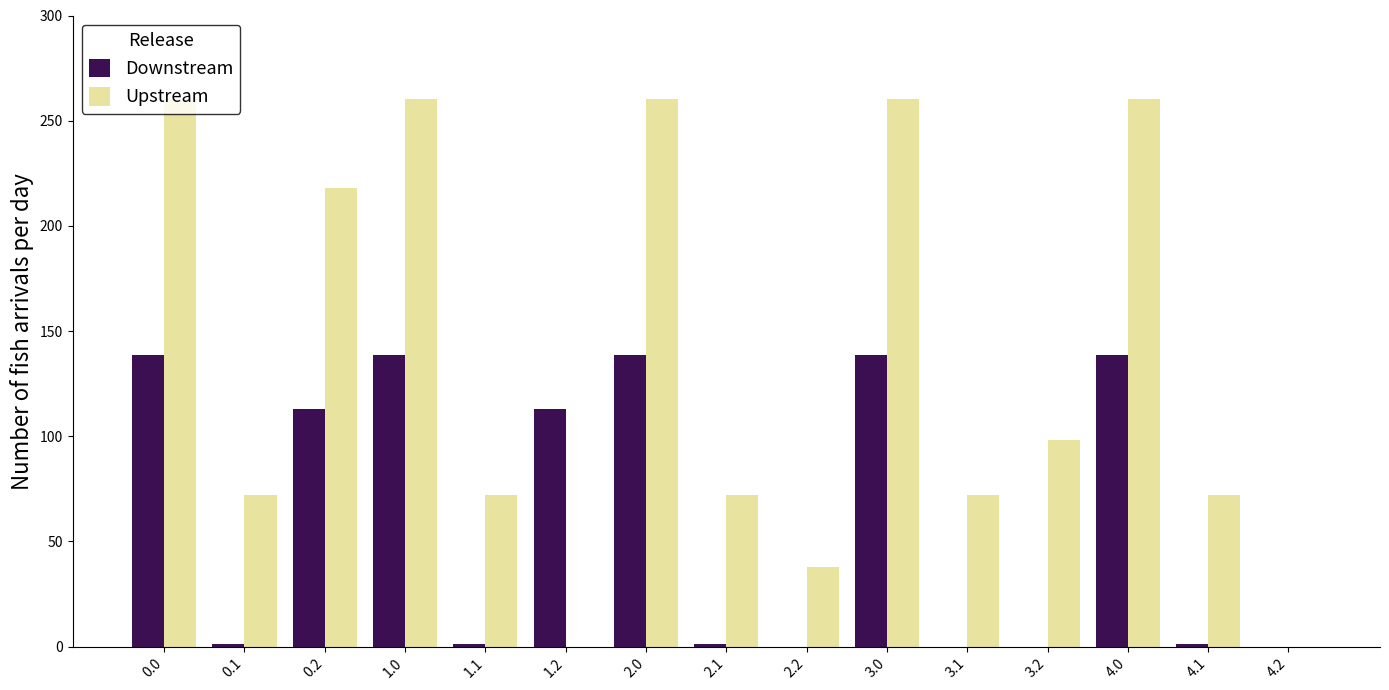

The value of Downstream at 2.1 is 1.2. True or false?

True